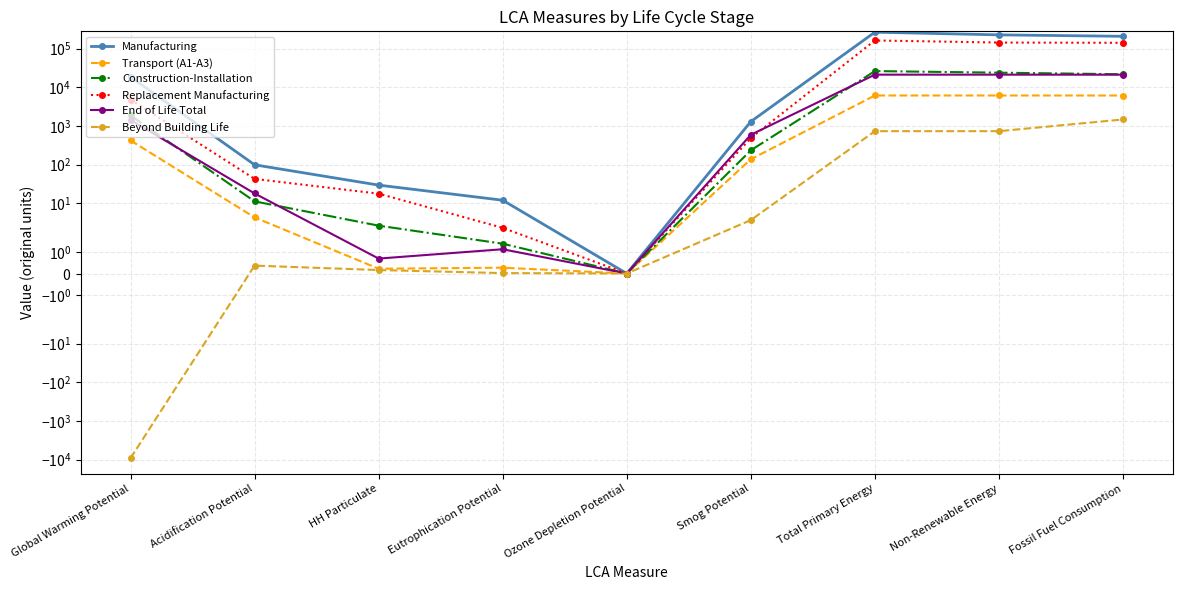

Where is Transport (A1-A3) nearest to the value 3066?

Global Warming Potential